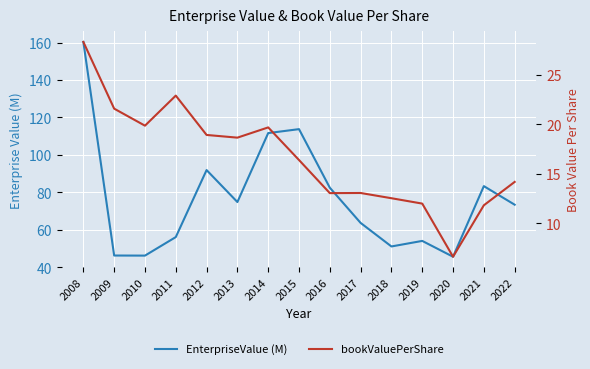

What is the maximum value shown in the chart?

160.4